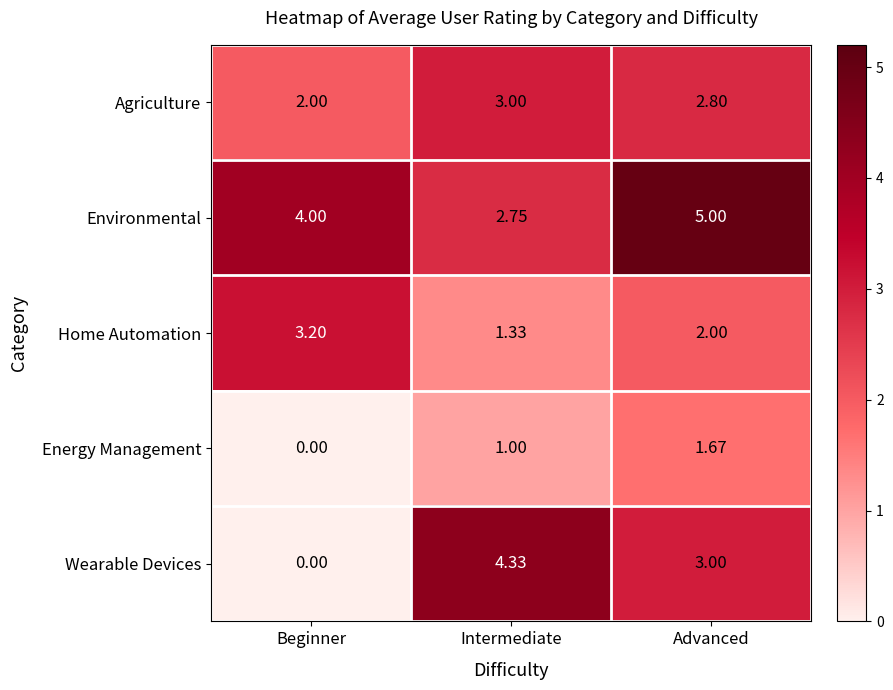

How many distinct data groups are displayed?

5